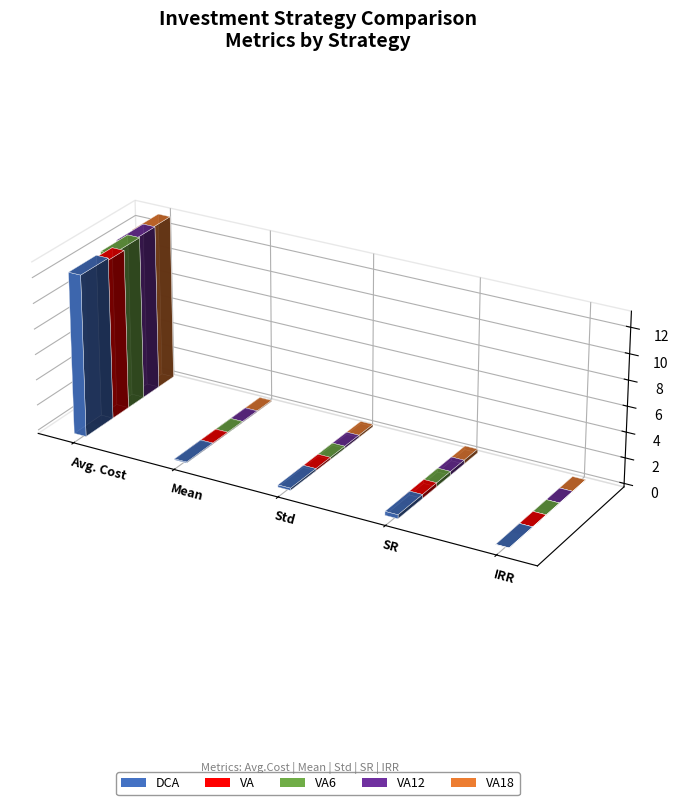

Reading right to left, transcribe all the data shown in this chart.

DCA: 0.0	0.3	0.2	0.1	12.7
VA: 0.0	0.3	0.2	0.1	12.5
VA6: 0.0	0.3	0.2	0.1	12.8
VA12: 0.0	0.3	0.2	0.1	12.9
VA18: 0.0	0.3	0.2	0.1	12.9